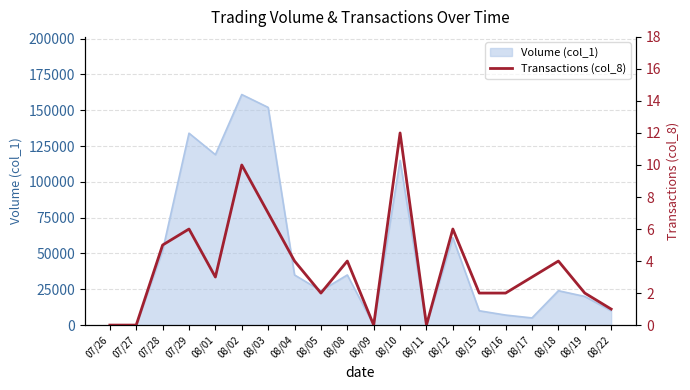

The value of Volume (col_1) at 08/05 is 42181. True or false?

False